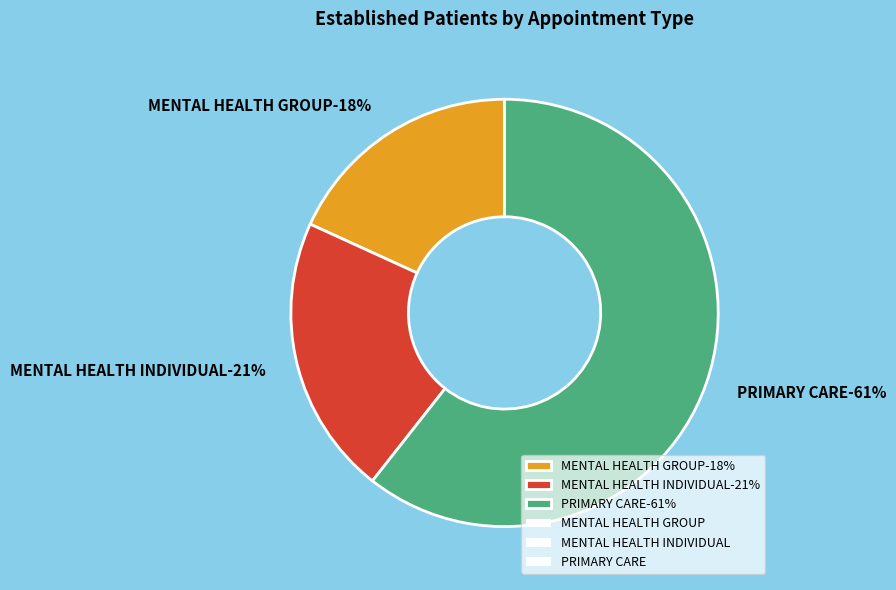

Which slice represents more than half of the pie?

PRIMARY CARE